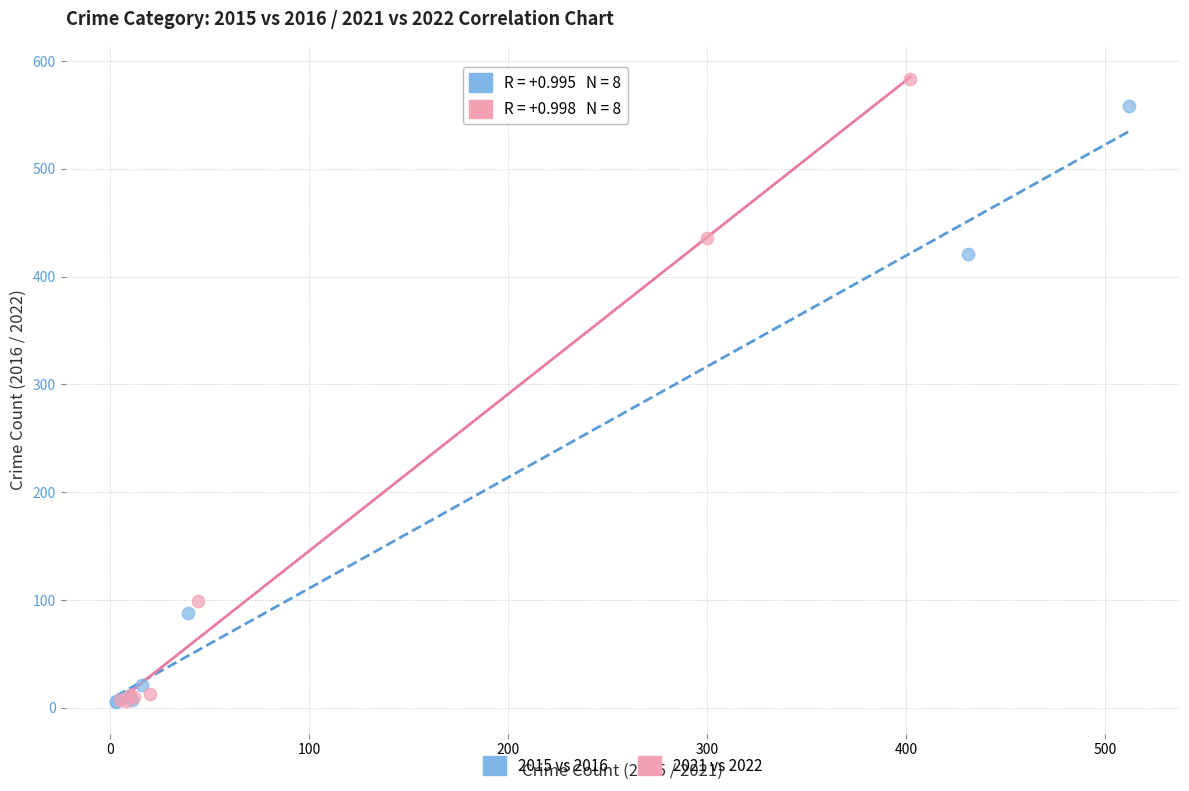

Which series has the widest spread of Y values?

2021 vs 2022